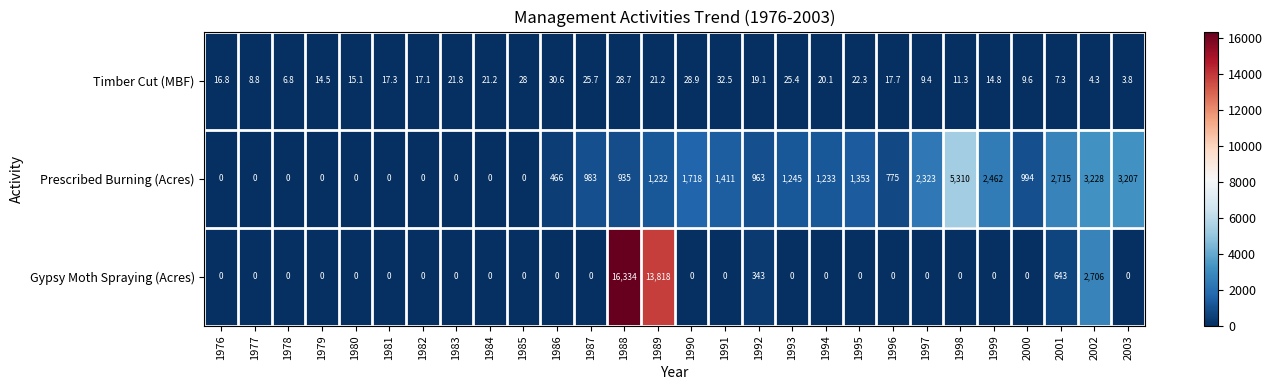

Which label corresponds to the largest value in the chart?

1988